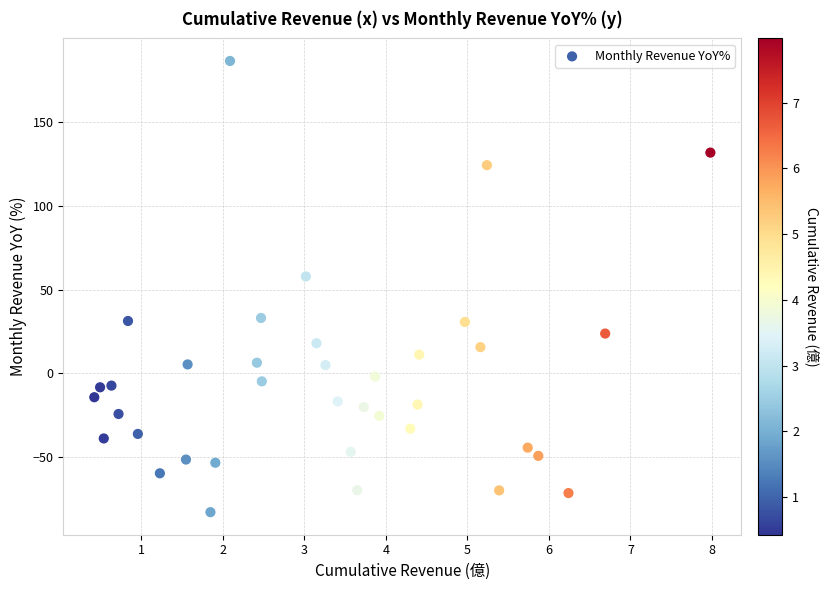

What is the range of X values (max minus min)?

7.6